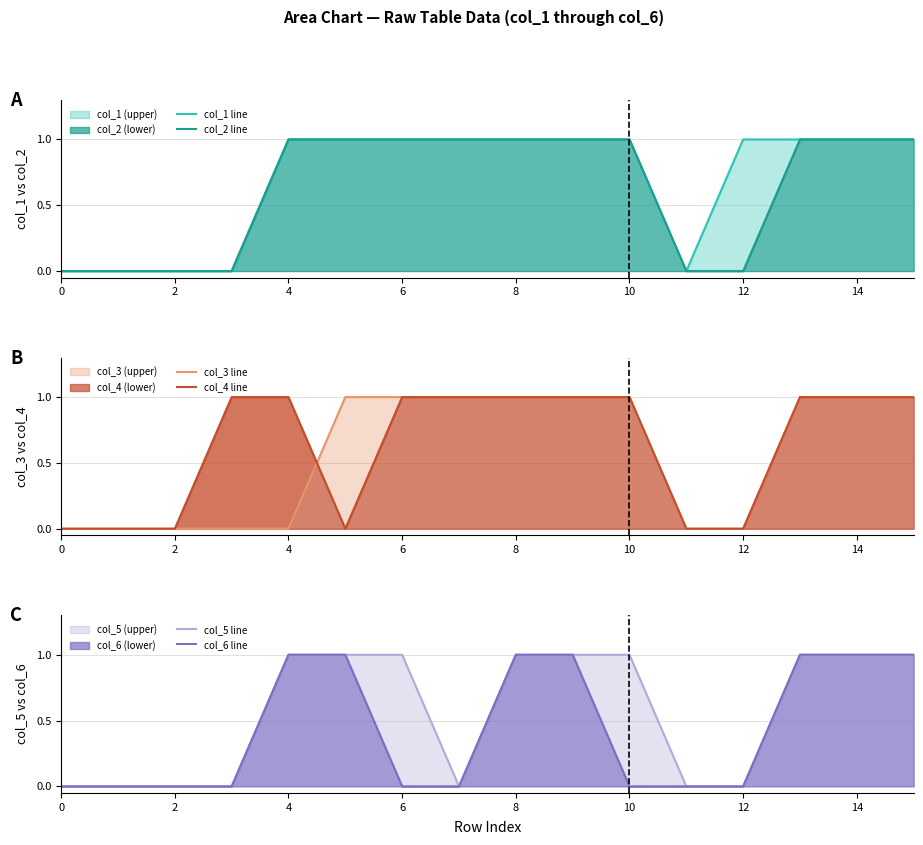

True or false: col_6 line and col_2 line intersect in this chart.

False